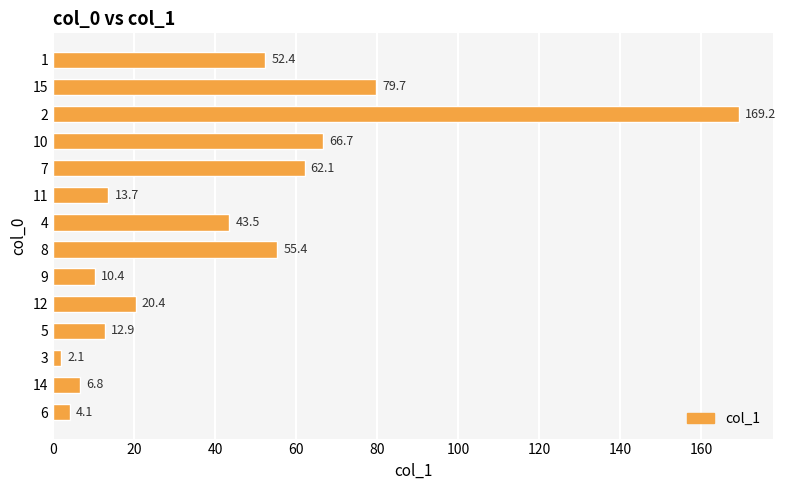

How many values exceed 43?

7